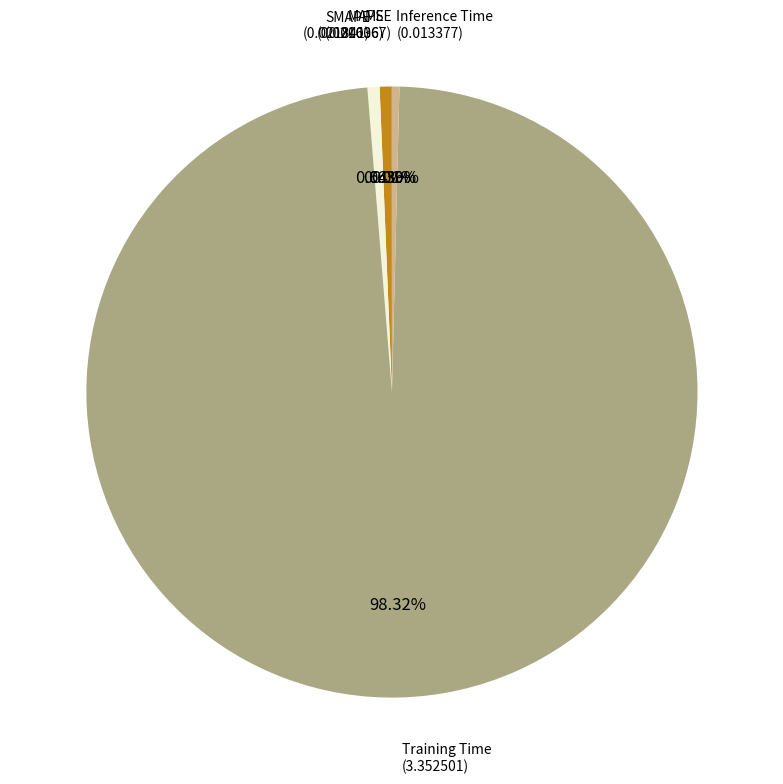

To the nearest percent, what is the difference between the MAPE and Training Time slice percentages?

98%